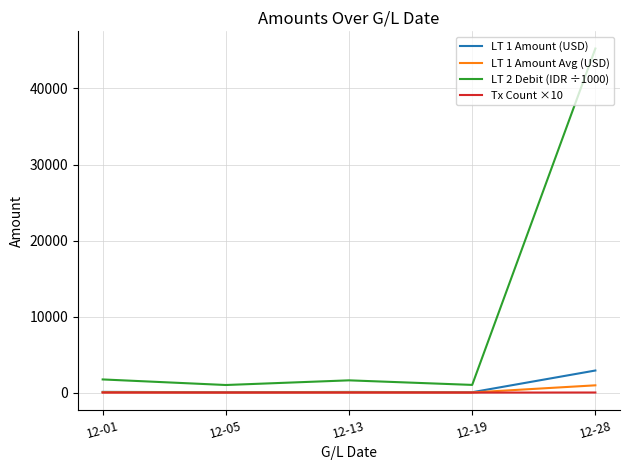

At which category is the sum across all series the highest?

12-28